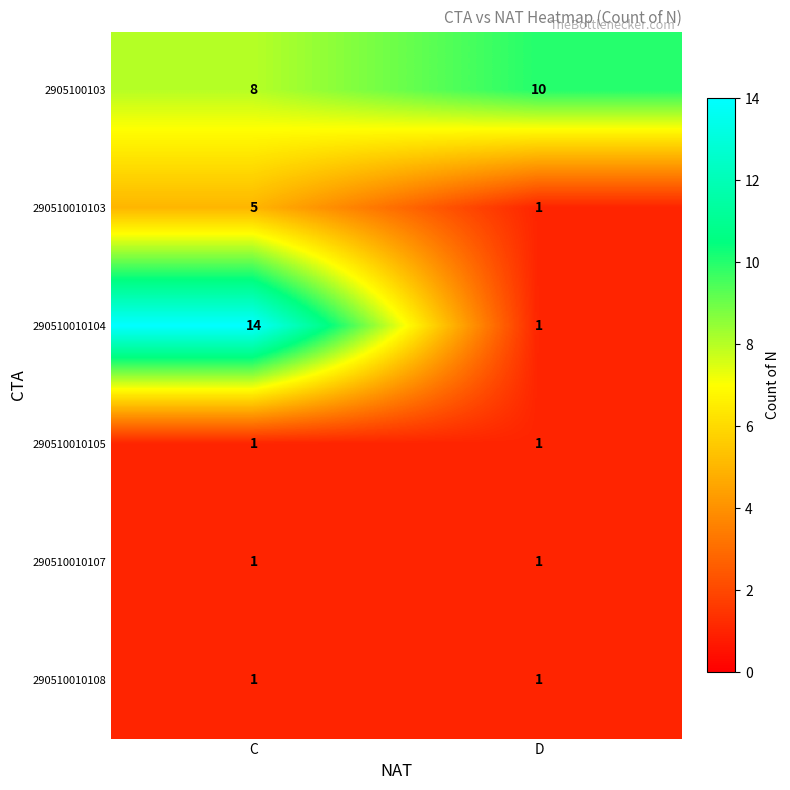

Reading left to right, transcribe all the data shown in this chart.

2905100103: C=8	D=10
290510010103: C=5	D=1
290510010104: C=14	D=1
290510010105: C=1	D=1
290510010107: C=1	D=1
290510010108: C=1	D=1